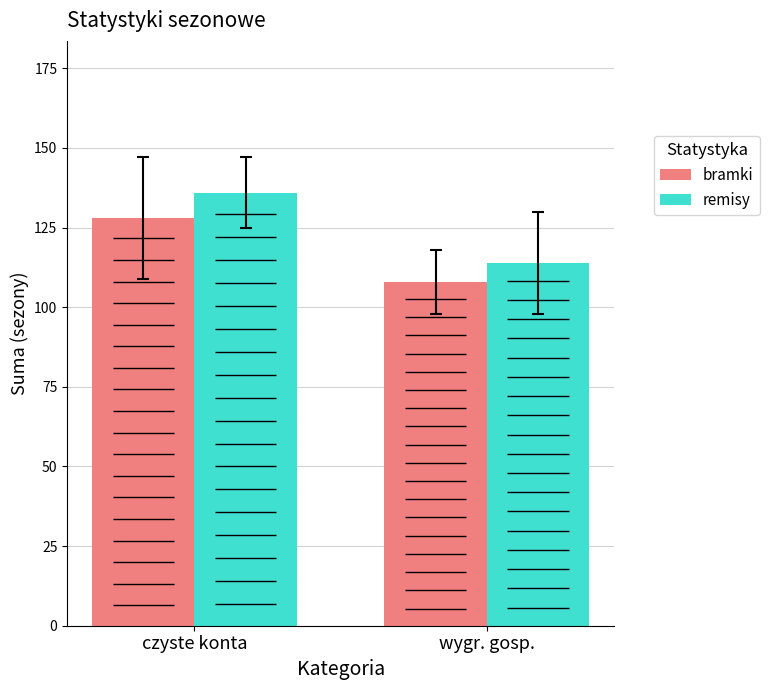

Rank the series by their average value, from lowest to highest.

bramki, remisy